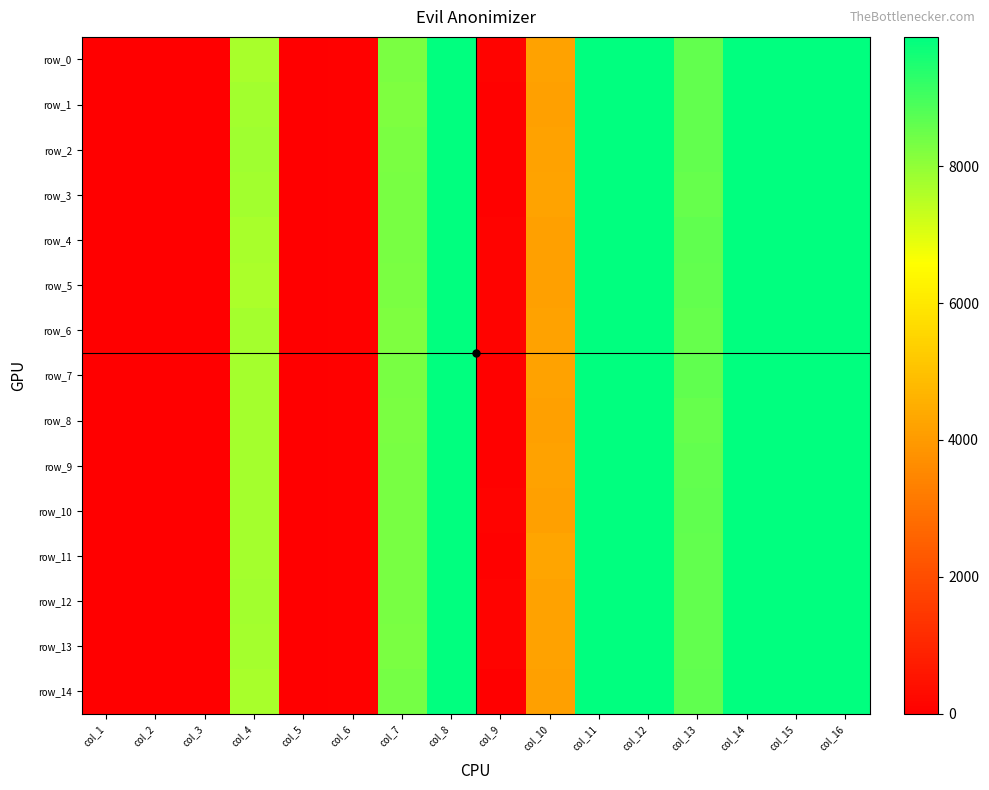

Which has a higher value, col_15 or col_11?

col_11